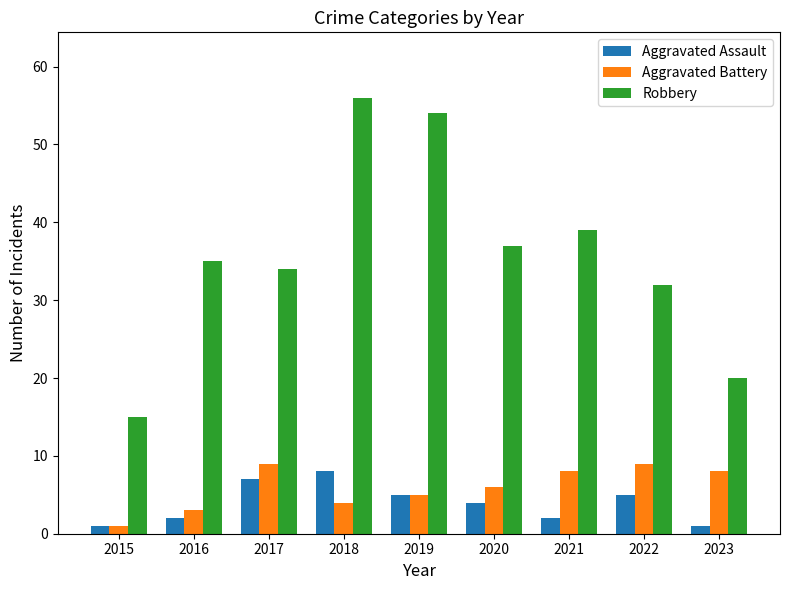

Which series has the largest total across all categories?

Robbery